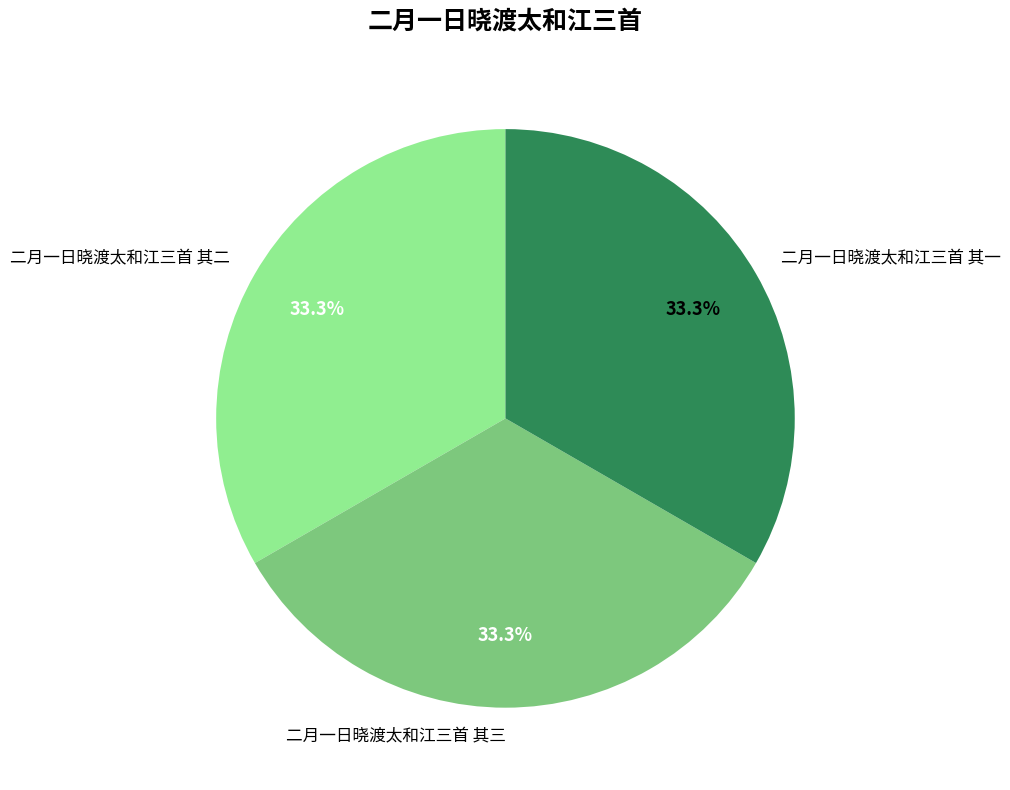

What is the ratio of the value at 二月一日晓渡太和江三首 其三 to the value at 二月一日晓渡太和江三首 其一?

1.0